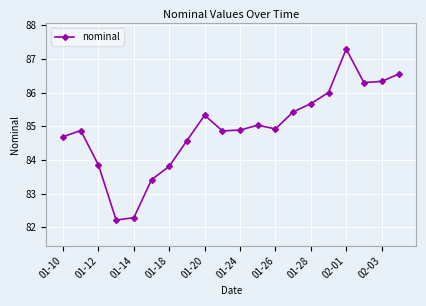

What is the greatest value displayed?

87.3